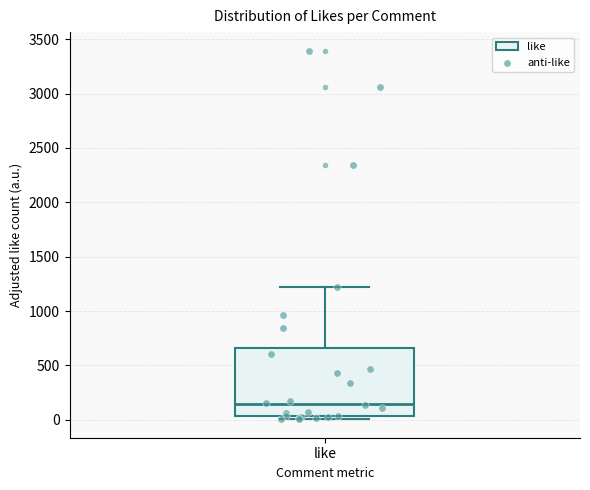

Transcribe this box plot: give where the median line is, the range the box spans, and where the two whiskers end, as read against the y-axis. The values are not printed on the chart, so give them approximately, as read against the axis.

median 150, box 50 to 650, whiskers 0 to 1200